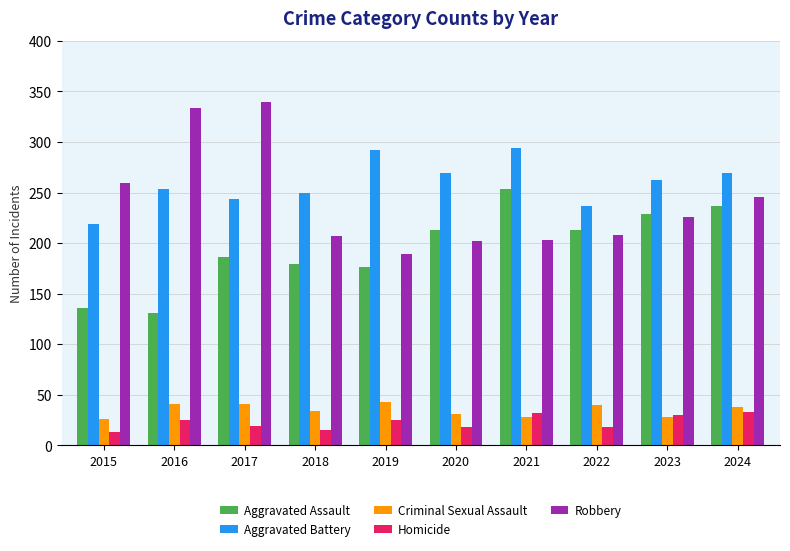

Rank the series by their maximum value, from lowest to highest.

Homicide, Criminal Sexual Assault, Aggravated Assault, Aggravated Battery, Robbery